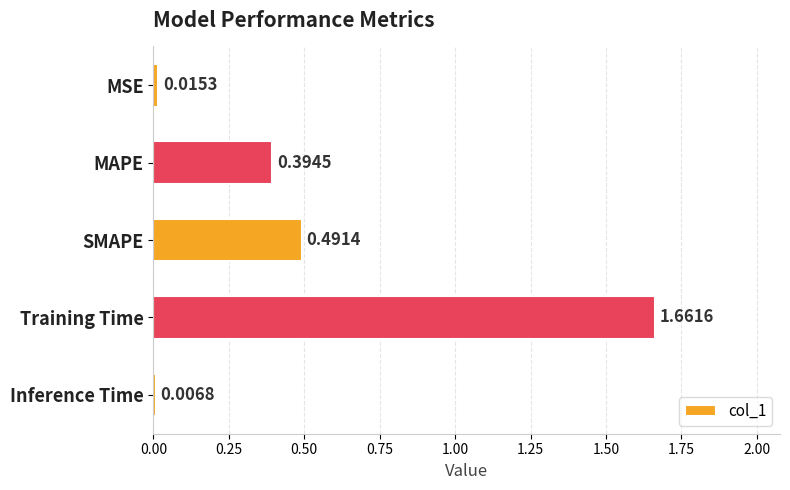

List the labels in order of value, largest first.

Training Time, SMAPE, MAPE, MSE, Inference Time